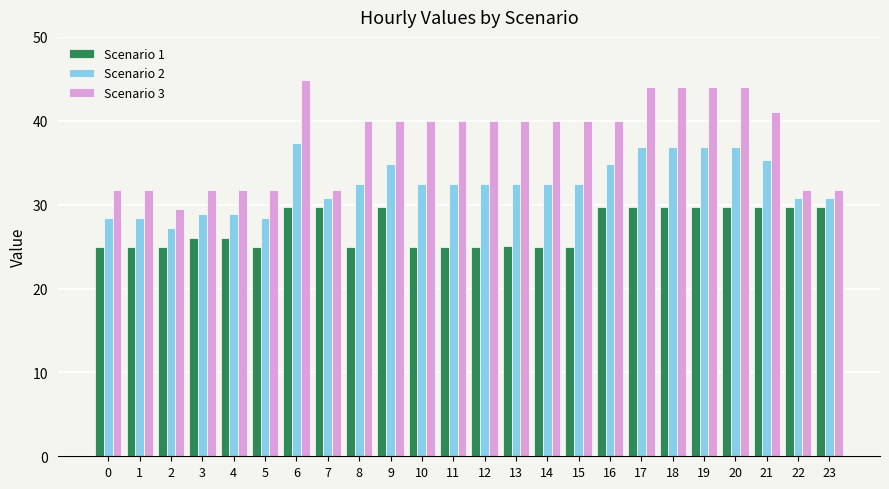

At how many categories does at least one series exceed 42?

5